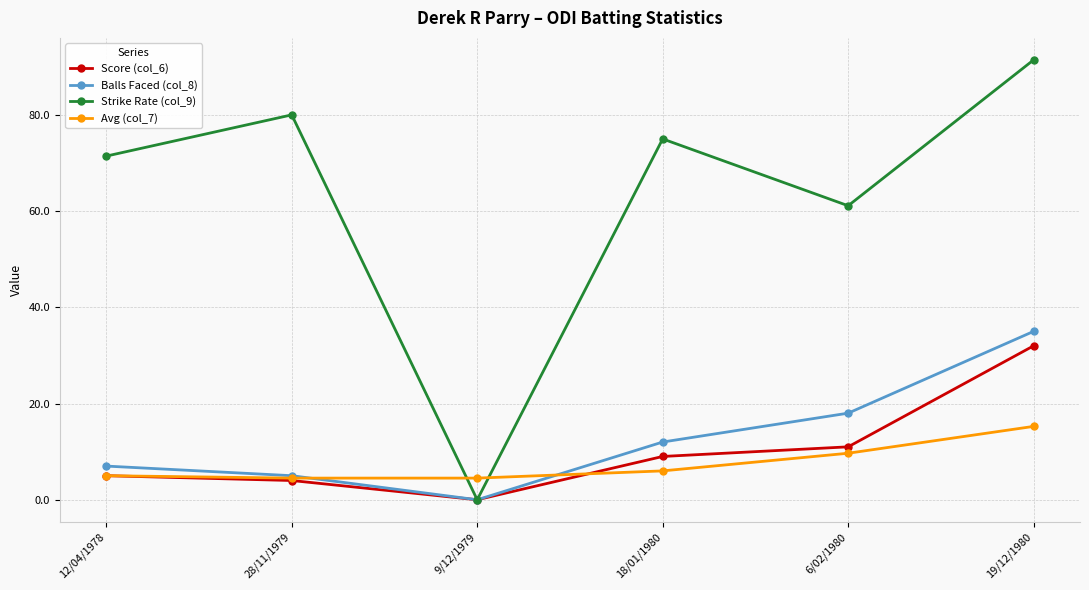

True or false: Avg (col_7) has more than 2 interior local peaks.

False